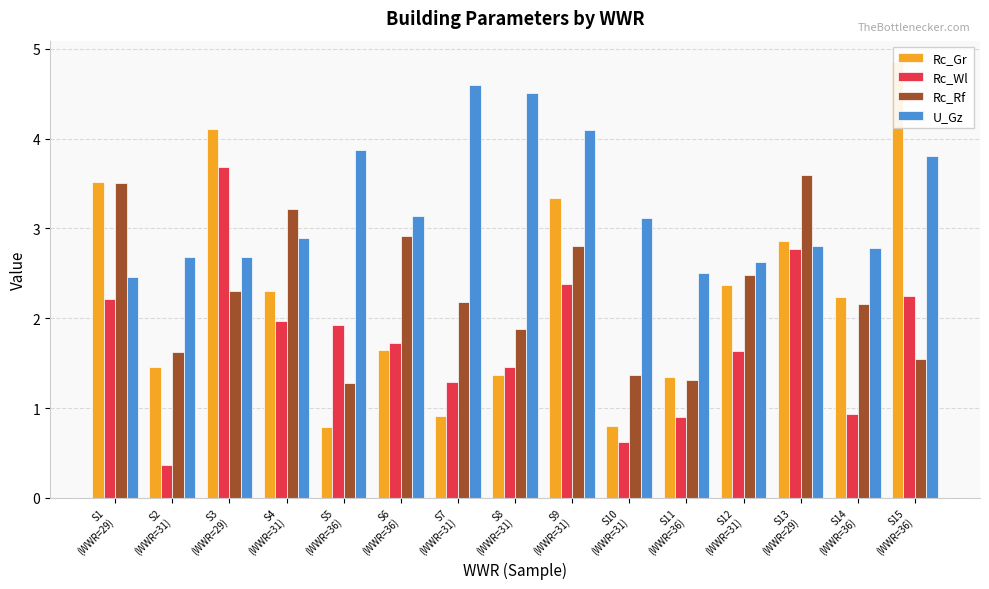

At which label does Rc_Rf reach its peak?

S13
(WWR=29)